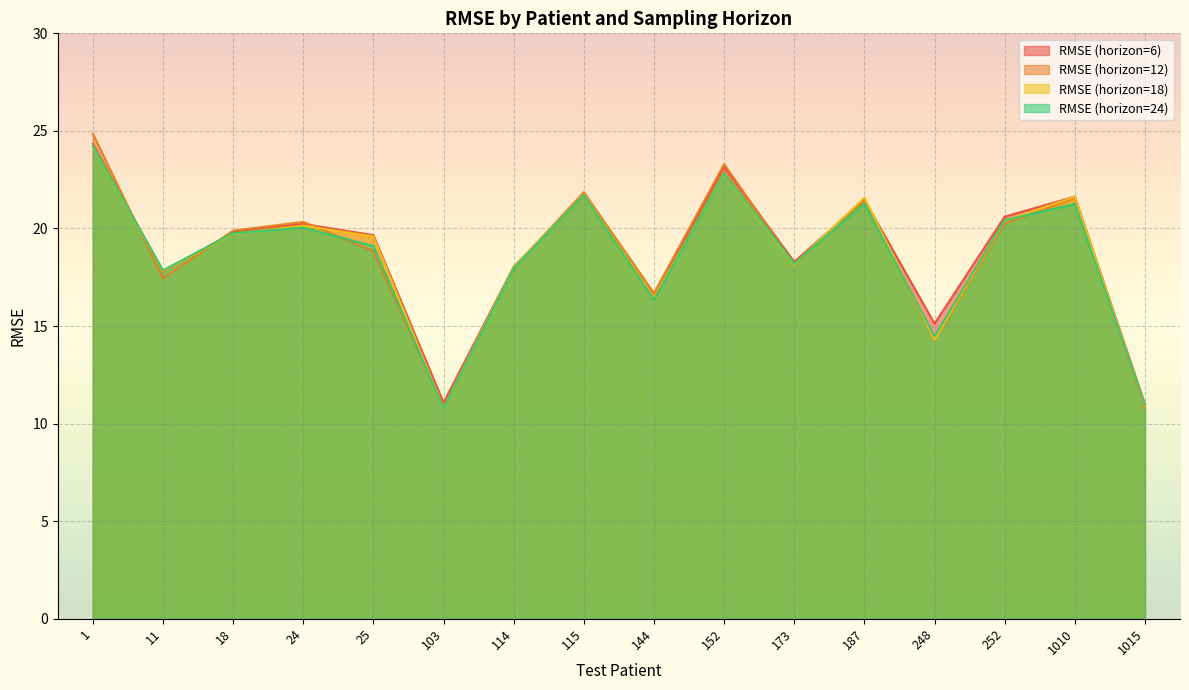

Rank the series at 248 from lowest to highest value.

RMSE (horizon=12), RMSE (horizon=18), RMSE (horizon=24), RMSE (horizon=6)